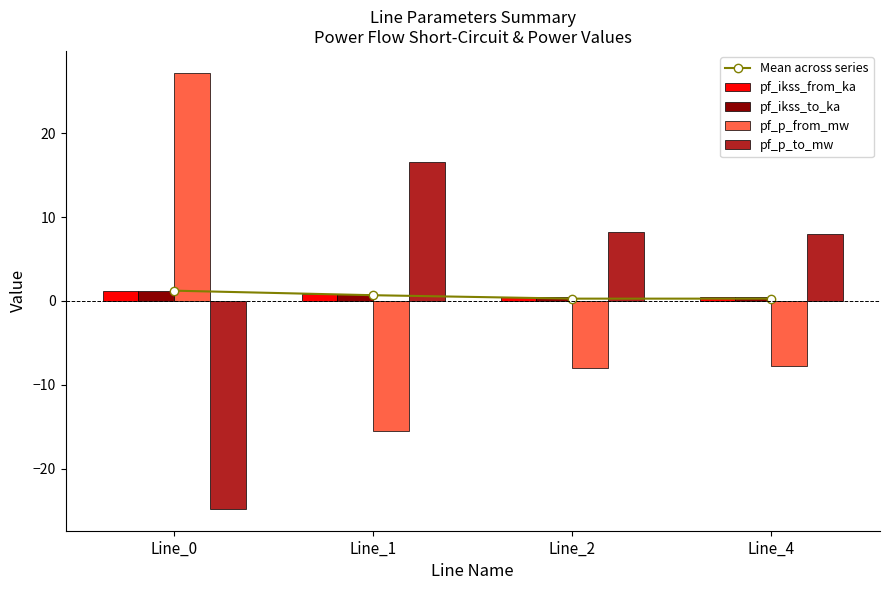

Which category has the lowest value in the pf_p_from_mw series?

Line_1